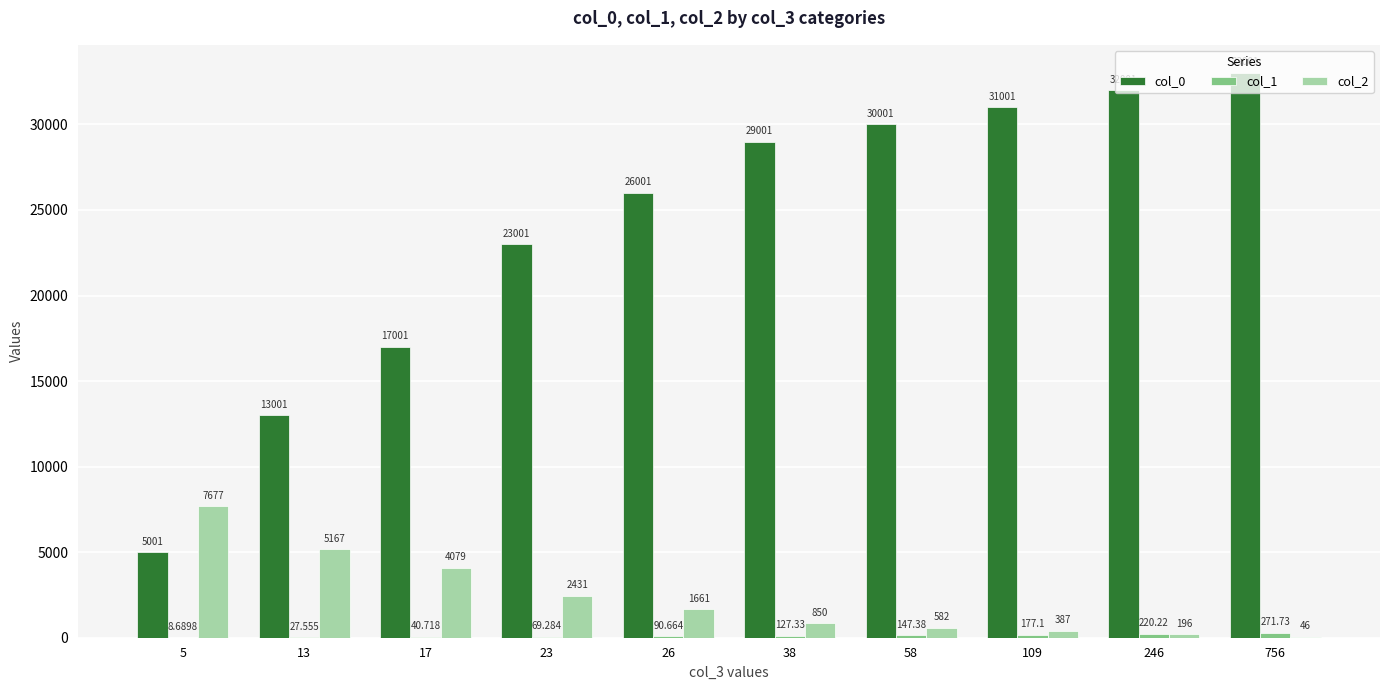

What is the average value of the col_0 series?

23901.0